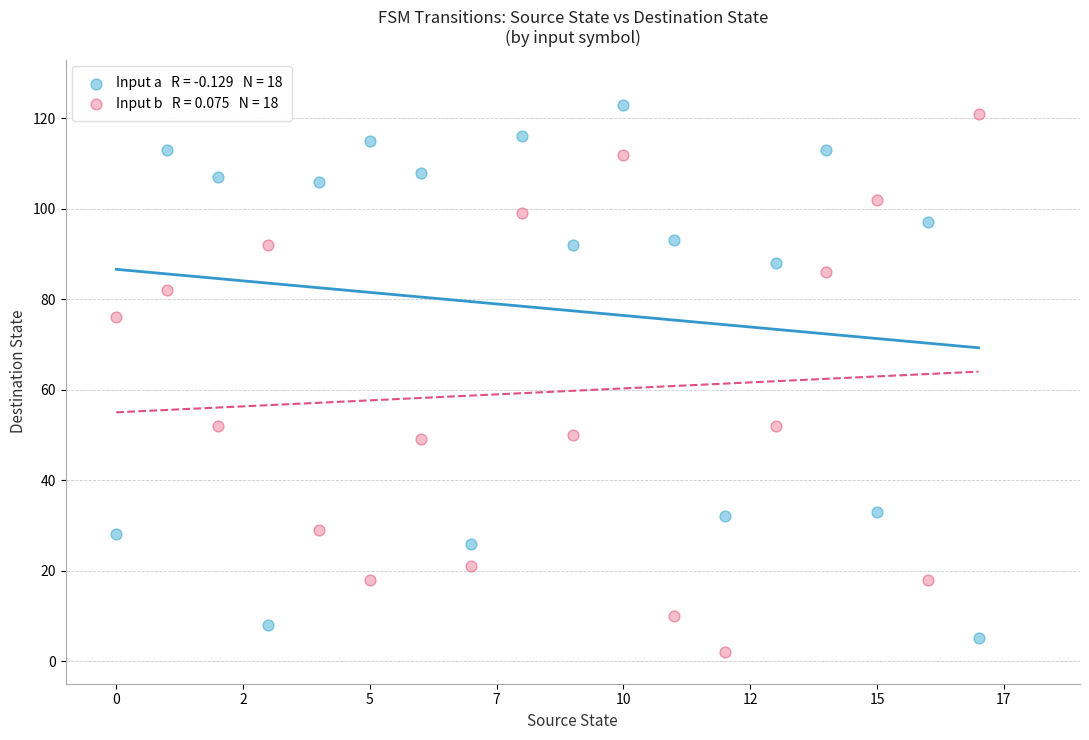

Across all data points, what is the range of Y values (max minus min)?

121